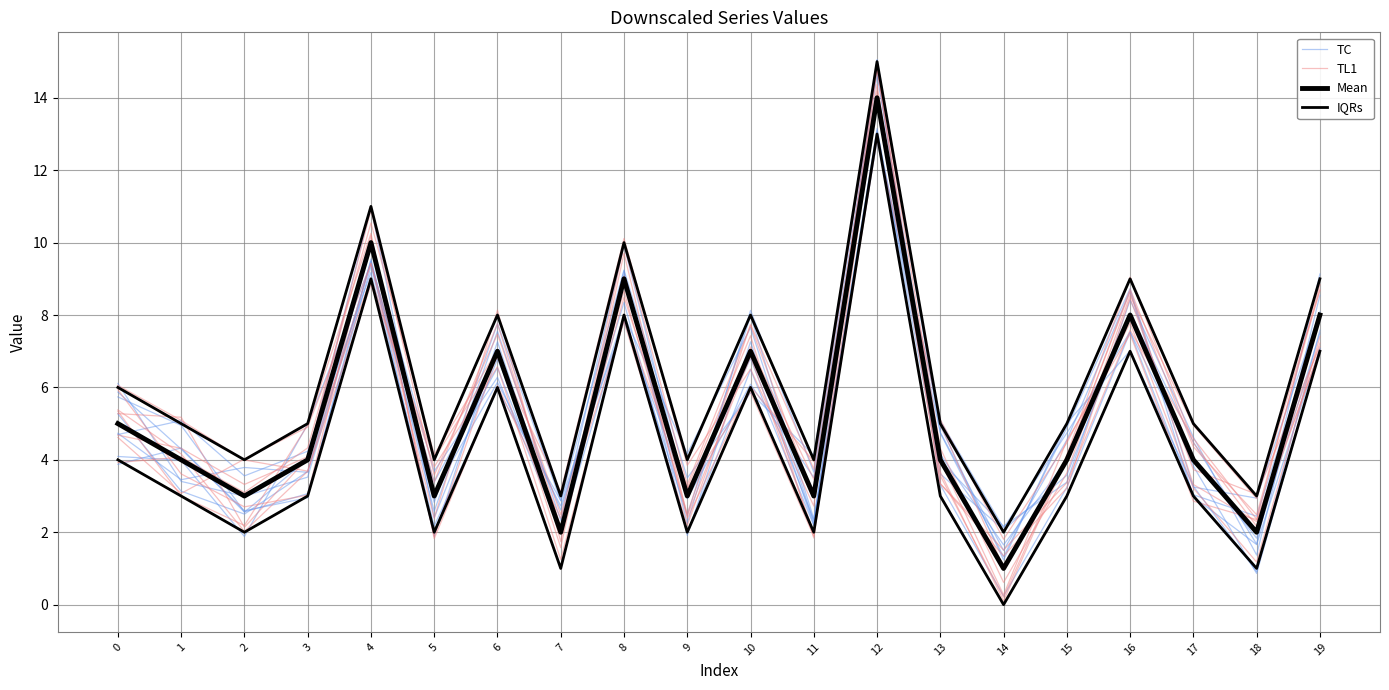

At which category does TC reach its first local peak?

1